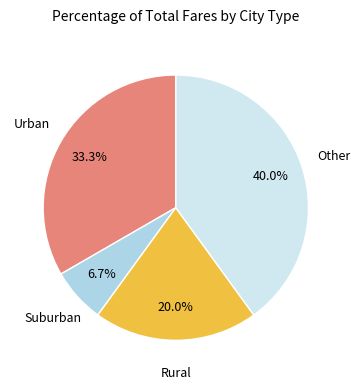

Is there a majority slice in this chart?

No